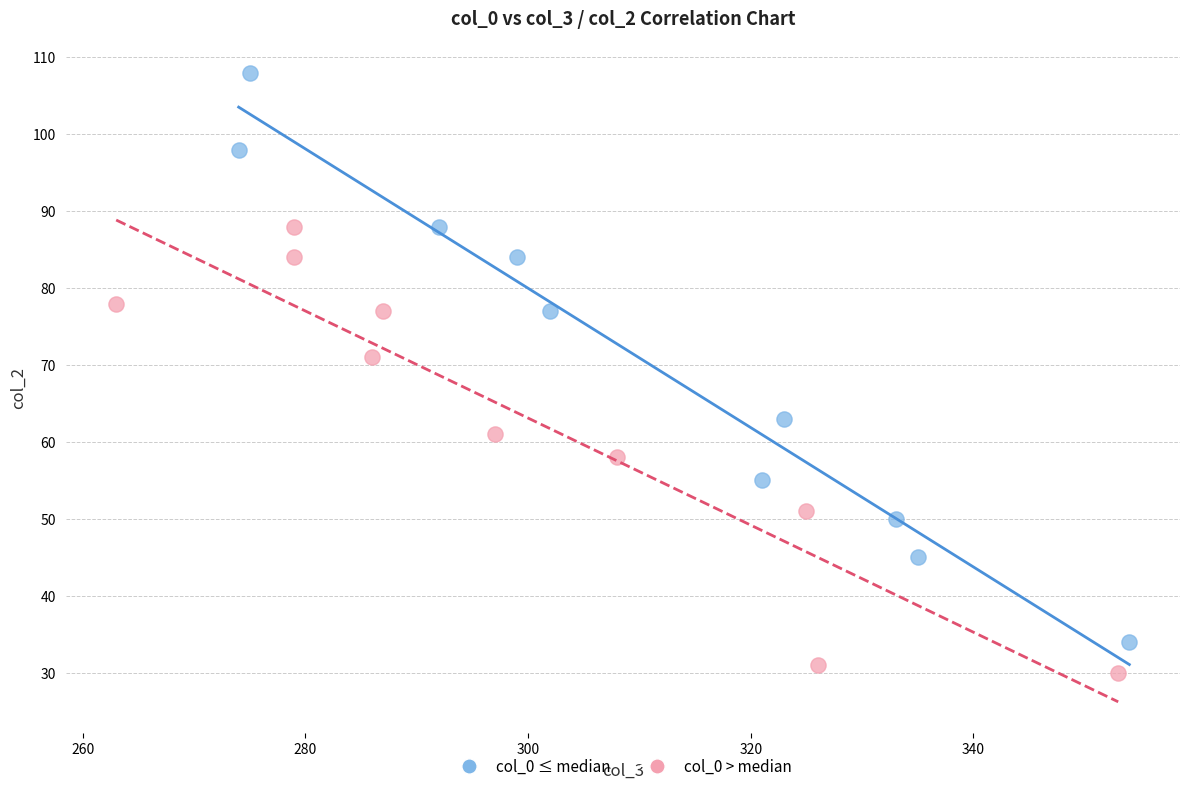

Which series contains the highest Y value?

col_0 ≤ median